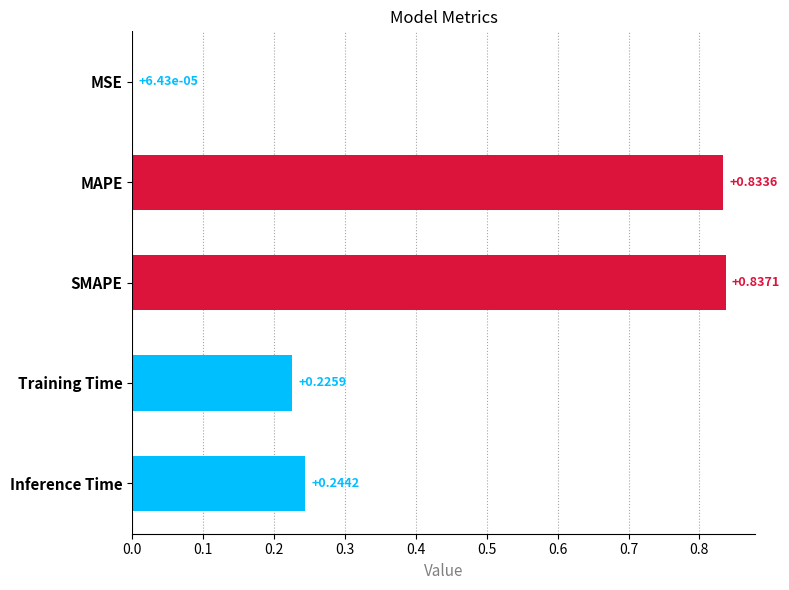

What is the sum of all values?

2.1